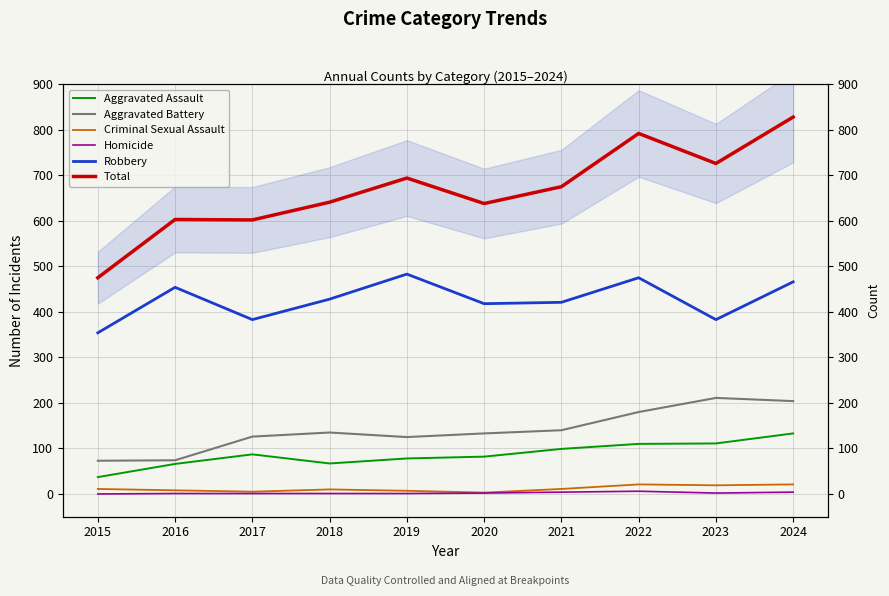

At how many categories does at least one series exceed 670?

5